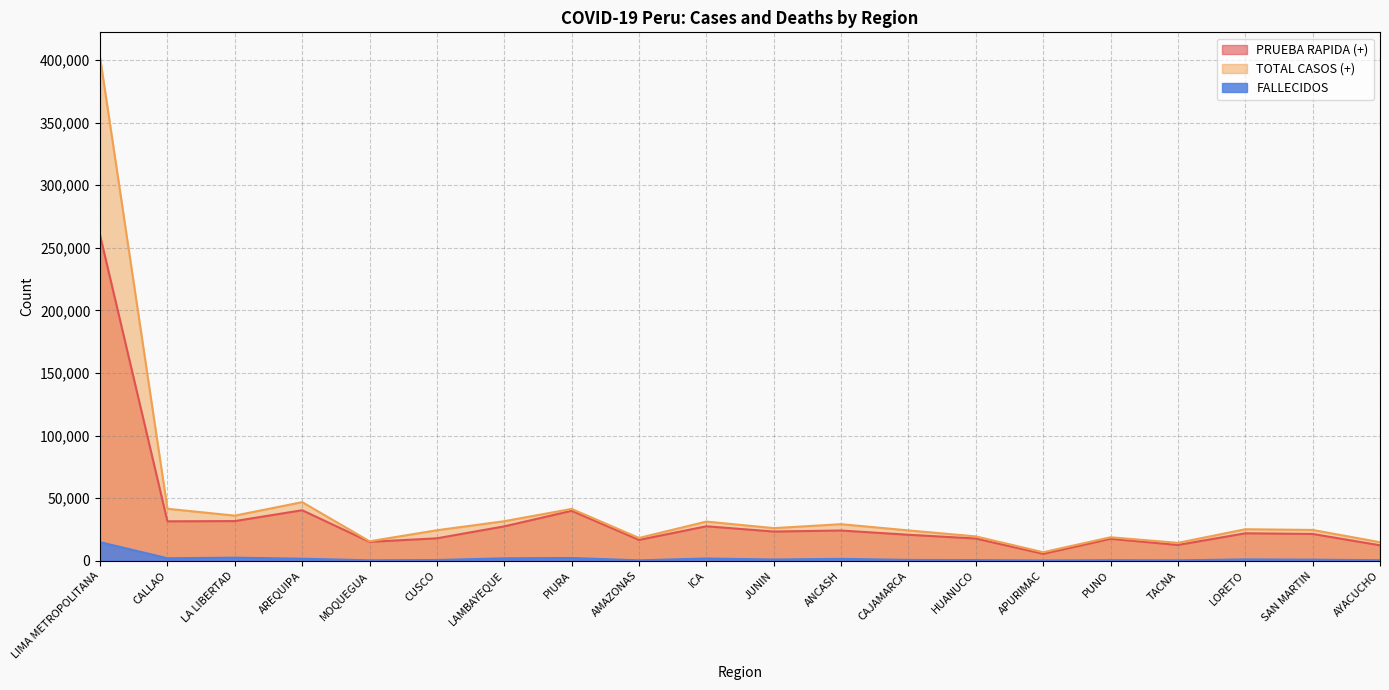

Where does the PRUEBA RAPIDA (+) series first go above 21860?

LIMA METROPOLITANA